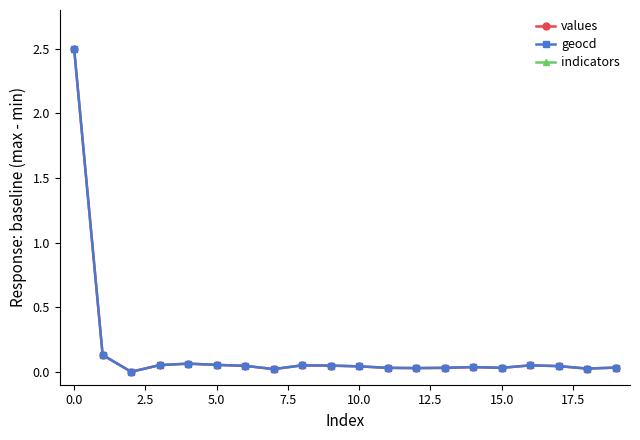

True or false: values has more than 0 interior local peaks.

True